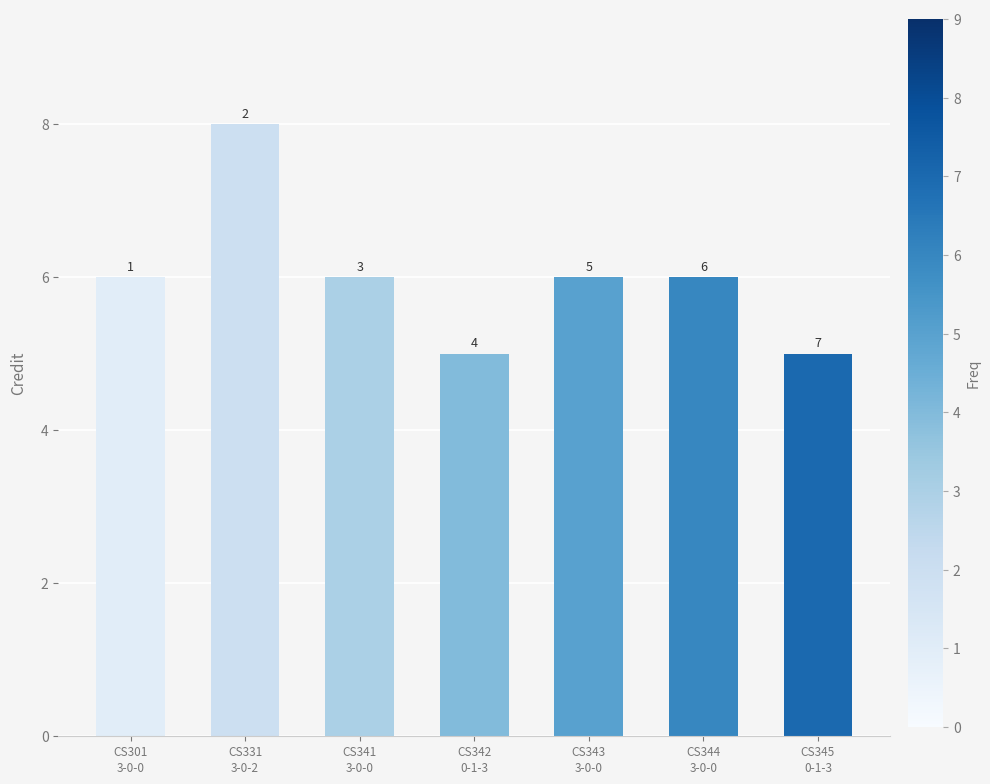

What is the sum of the values at CS343
3-0-0 and CS345
0-1-3?

11